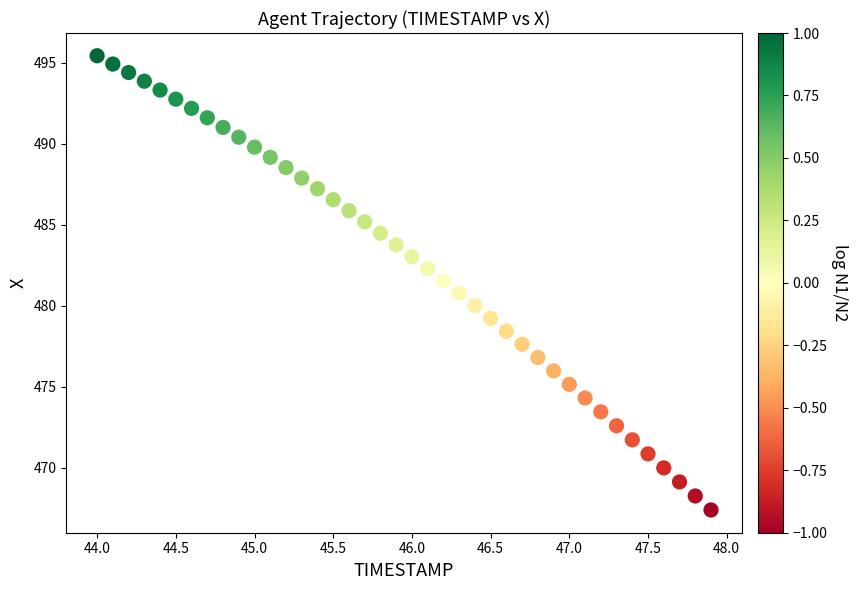

What is the range of X values (max minus min)?

3.9